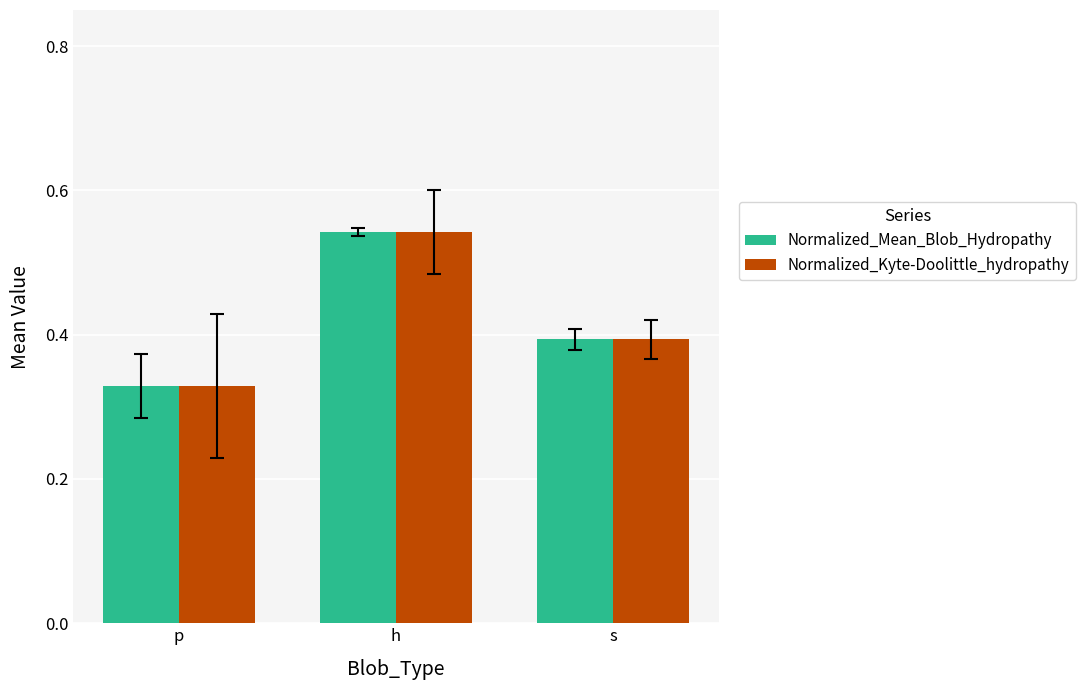

The Normalized_Kyte-Doolittle_hydropathy series shows 0.4 at s. True or false?

True